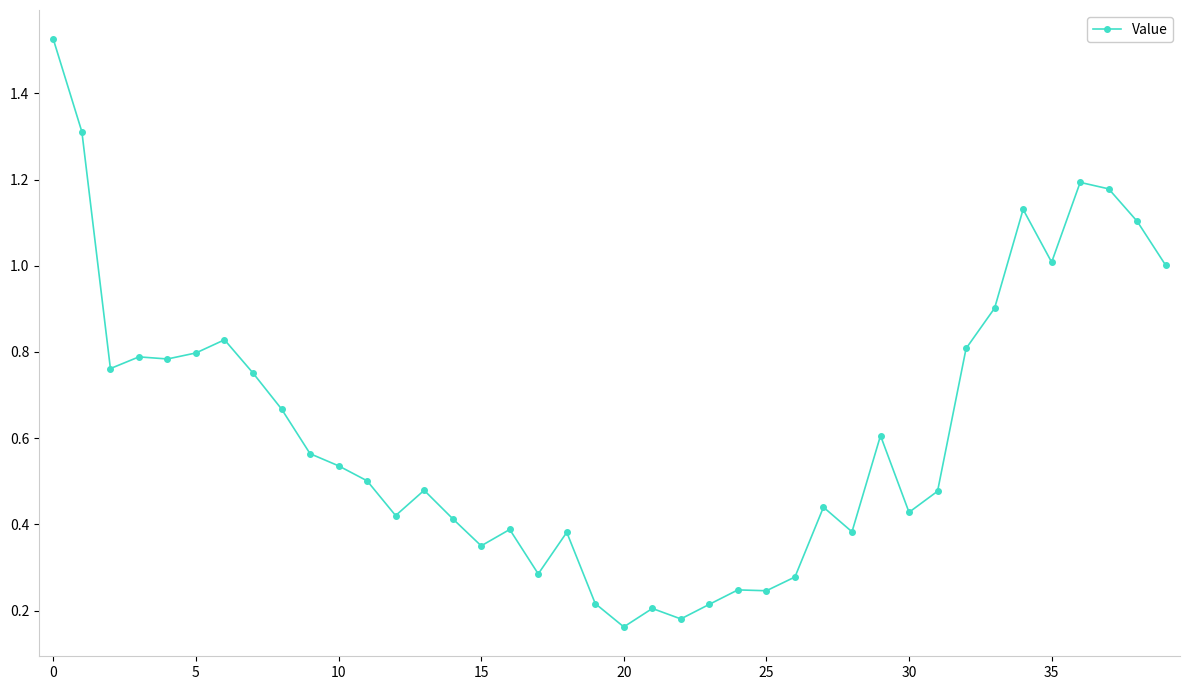

What is the value of the 36th point from the left?

1.0